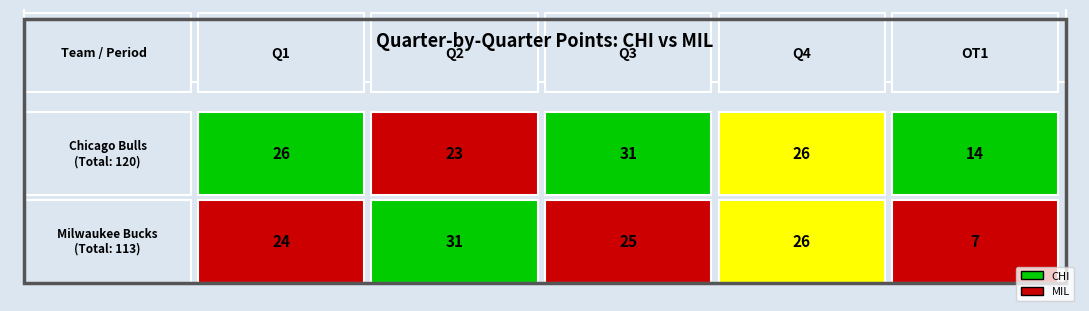

Reading right to left, what are all the values shown in this chart?

CHI: 4=14	3=26	2=31	1=23	0=26
MIL: 4=7	3=26	2=25	1=31	0=24